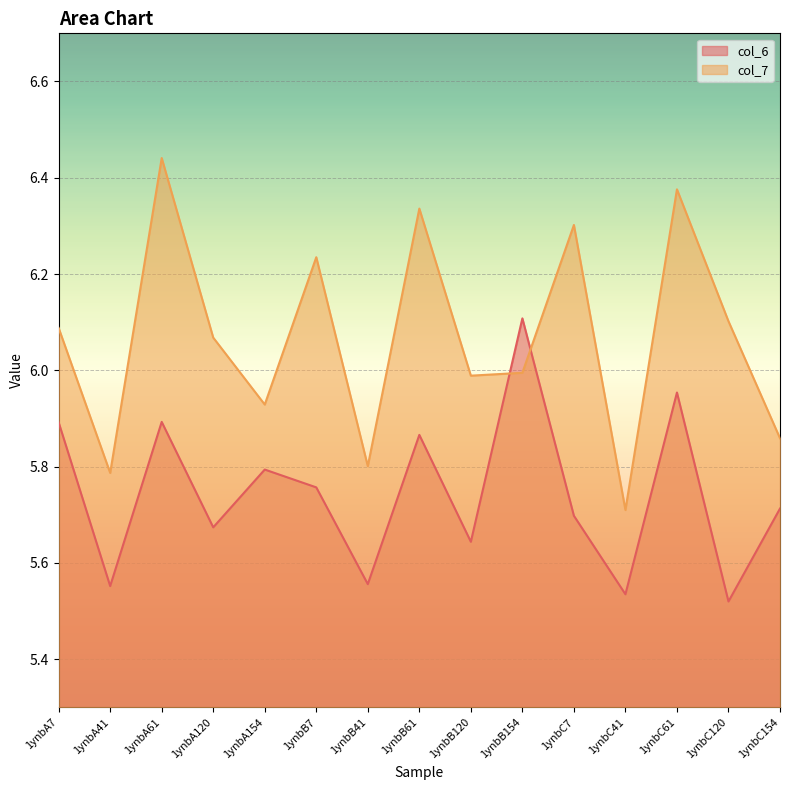

What is the difference between the highest and lowest values at 1ynbC120?

0.6